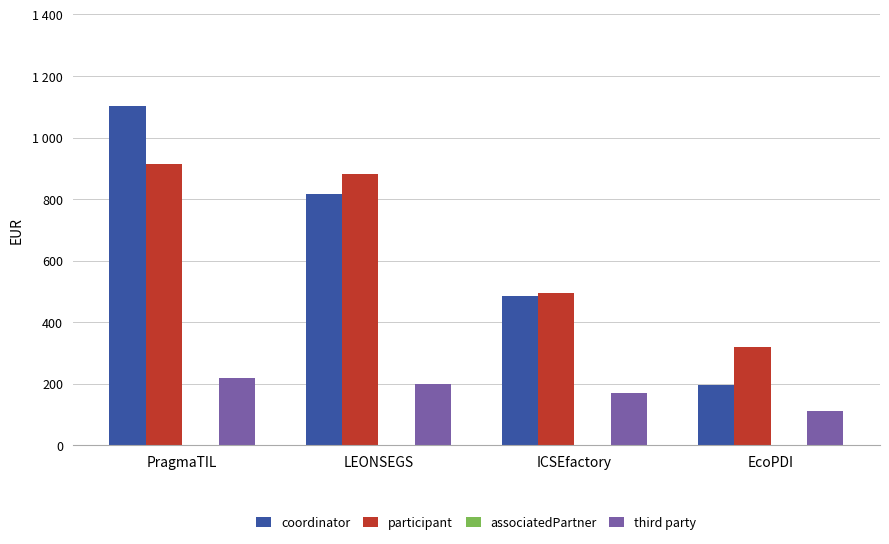

What is the lowest value of the third party series?

111718.8